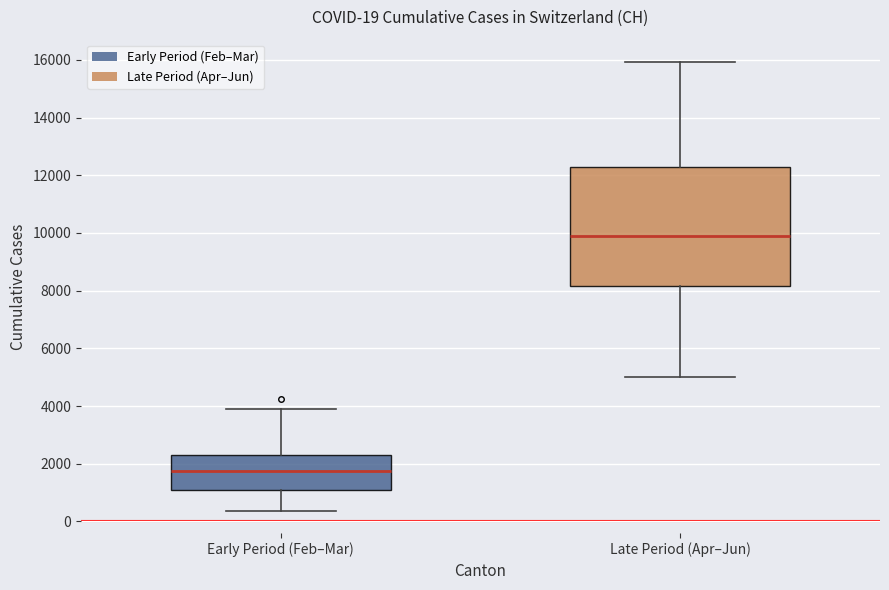

Which box's median line is the highest?

Late Period (Apr–Jun)